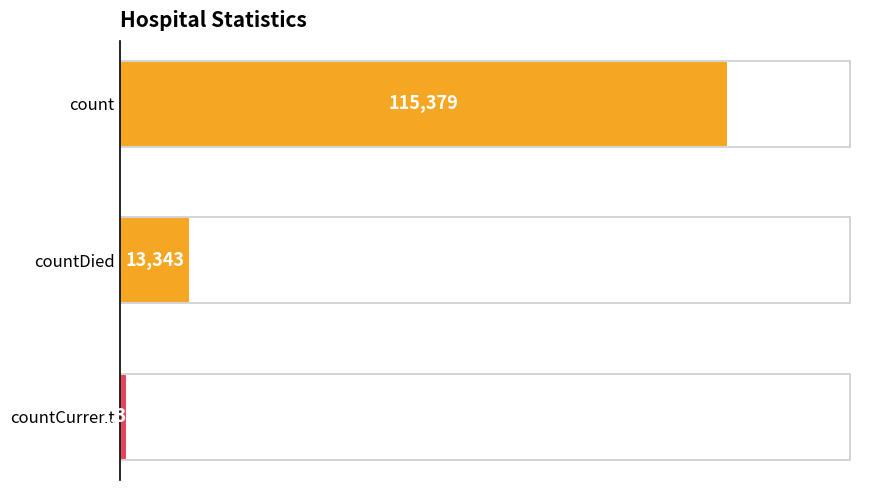

Rank the categories by value from lowest to highest.

countCurrent, countDied, count